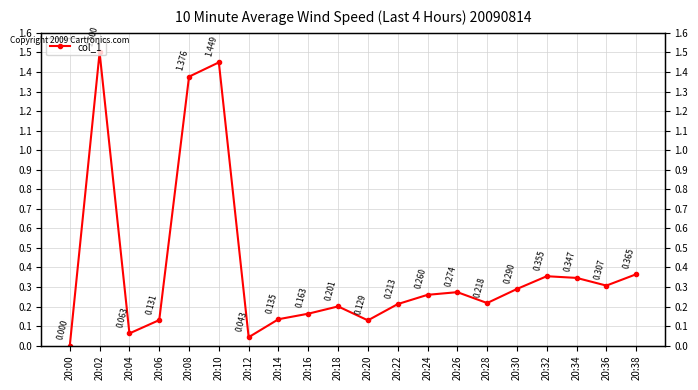

What is the sum of the values at 20:34 and 20:04?

0.4